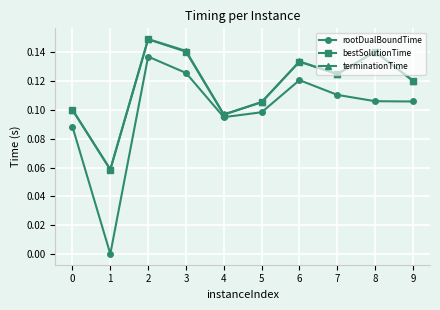

At how many categories does at least one series exceed 0?

10